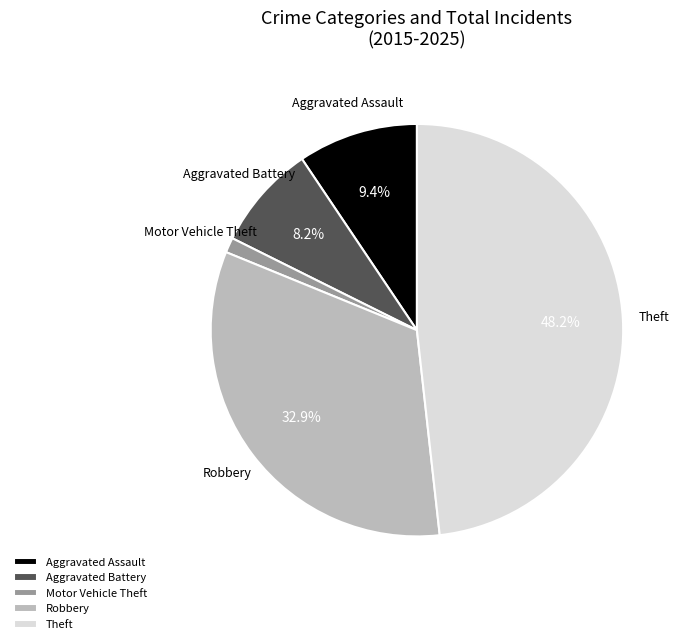

What percentage is the Aggravated Battery slice, to the nearest percent?

8%